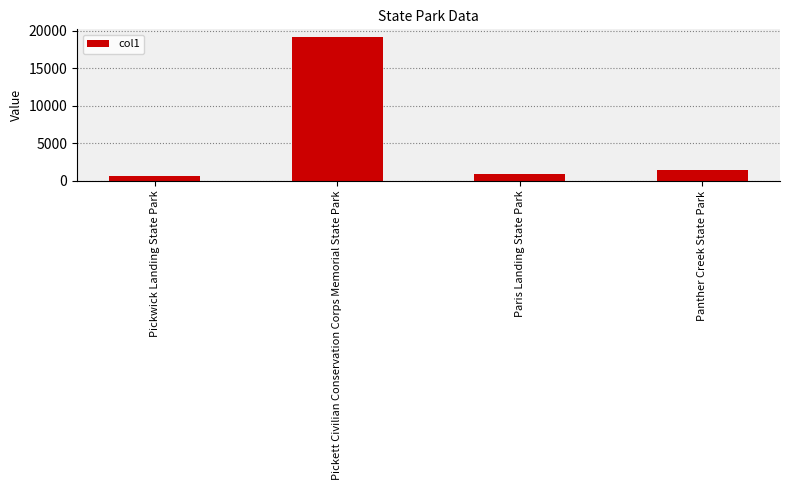

What is the difference between the maximum and minimum values?

18519